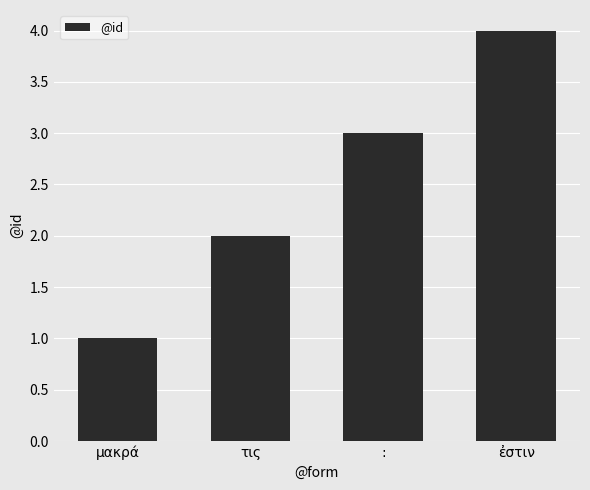

List the labels in order of value, smallest first.

μακρά, τις, :, ἐστιν